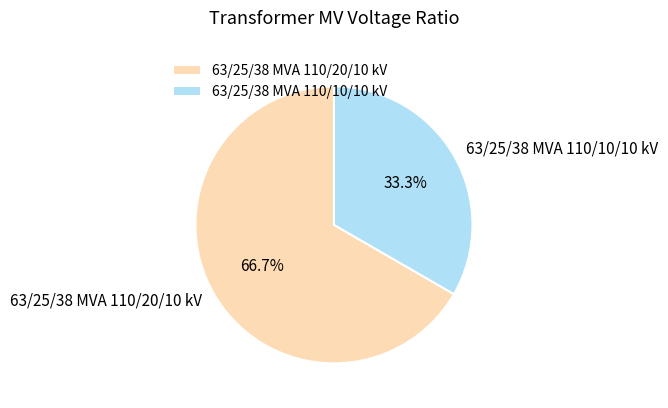

What is the smallest slice in the pie chart?

63/25/38 MVA 110/10/10 kV